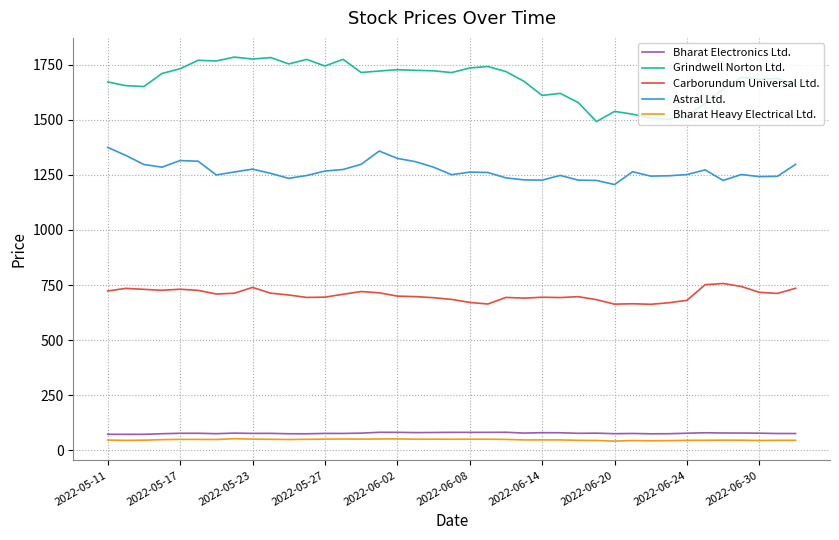

Which series has the largest total across all categories?

Grindwell Norton Ltd.